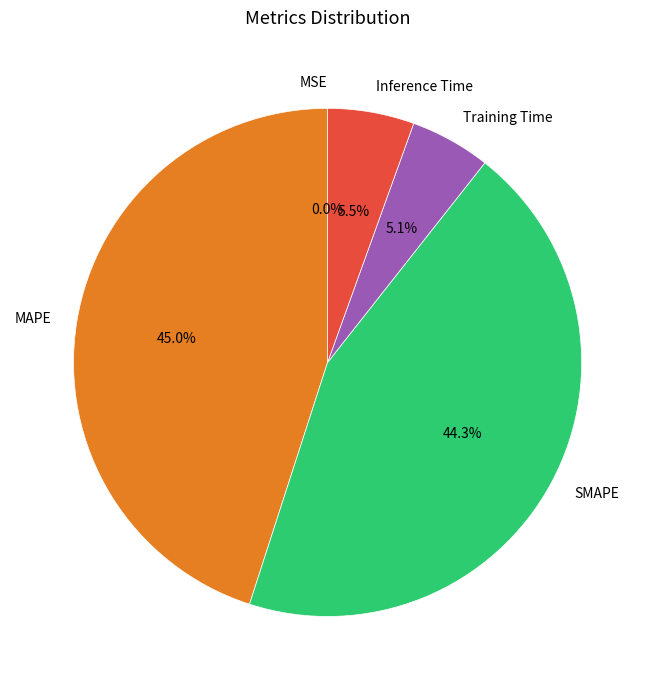

Combined, do SMAPE and MAPE account for over 50%?

Yes